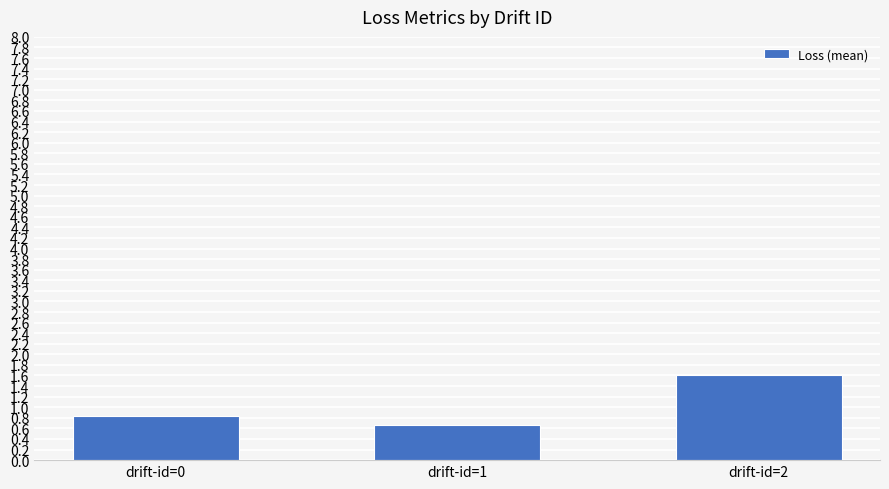

Between drift-id=0 and drift-id=1, which is larger?

drift-id=0